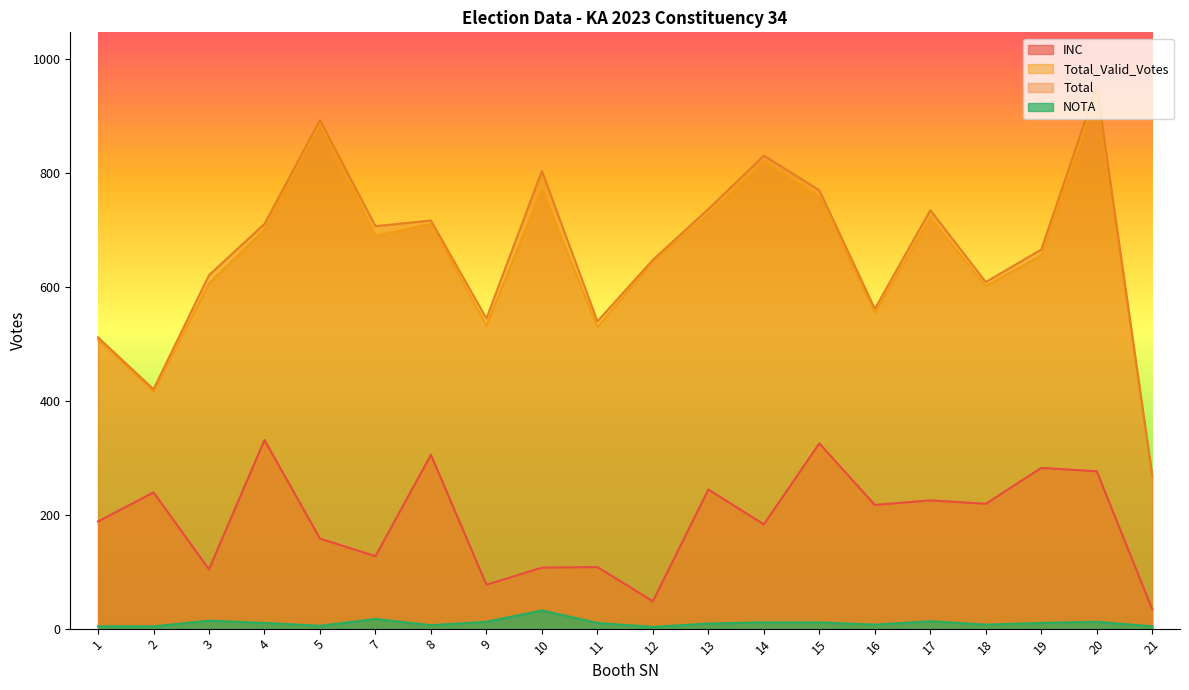

Reading left to right, list all the values displayed in this chart.

INC: 1=188	2=239	3=104	4=331	5=158	7=127	8=305	9=77	10=107	11=108	12=48	13=244	14=183	15=325	16=217	17=225	18=219	19=282	20=276	21=34
Total_Valid_Votes: 1=507	2=416	3=606	4=700	5=887	7=689	8=710	9=532	10=771	11=529	12=644	13=727	14=819	15=758	16=554	17=721	18=601	19=655	20=939	21=265
Total: 1=511	2=420	3=620	4=710	5=892	7=706	8=716	9=544	10=803	11=539	12=647	13=736	14=830	15=769	16=561	17=734	18=608	19=665	20=951	21=269
NOTA: 1=4	2=4	3=14	4=10	5=5	7=17	8=6	9=12	10=32	11=10	12=3	13=9	14=11	15=11	16=7	17=13	18=7	19=10	20=12	21=4